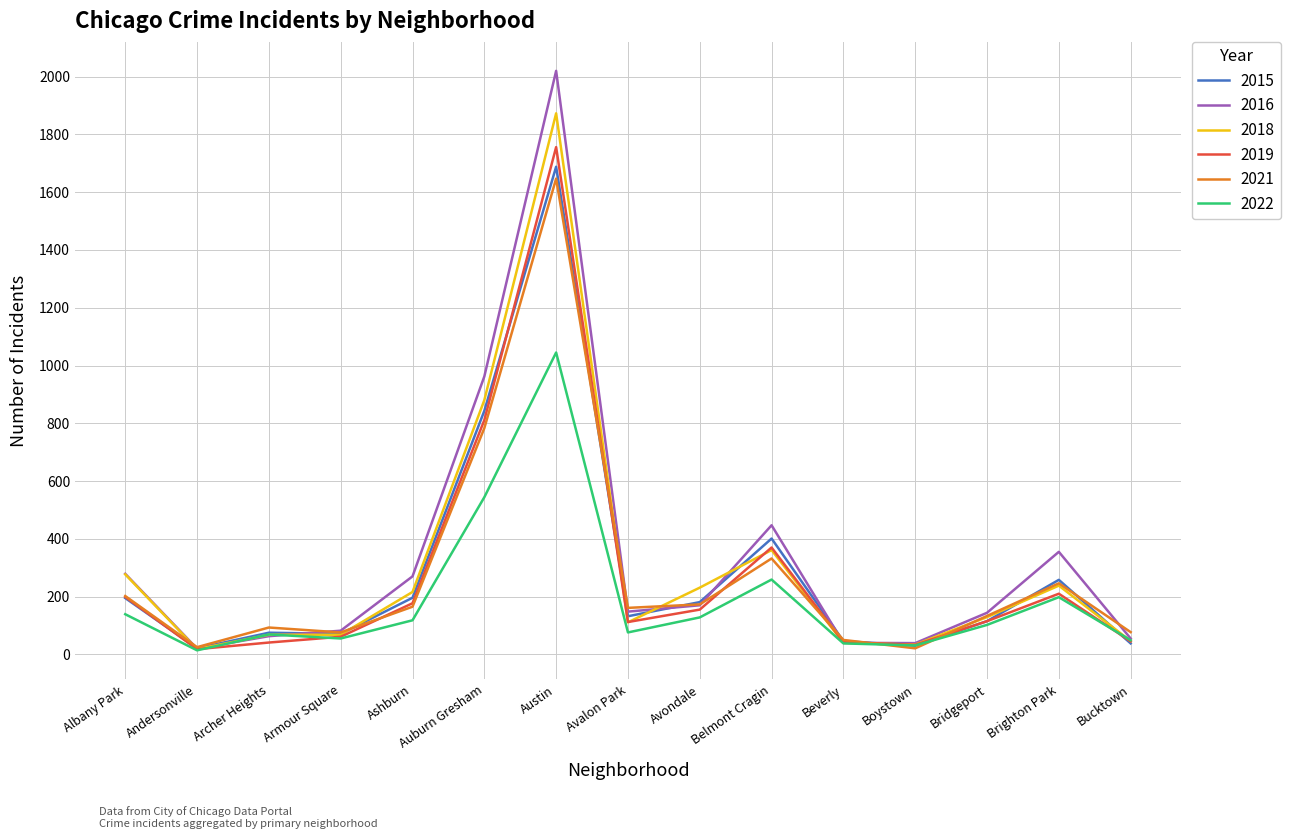

Is the value of 2015 at Avalon Park greater than the value of 2019 at Beverly?

Yes